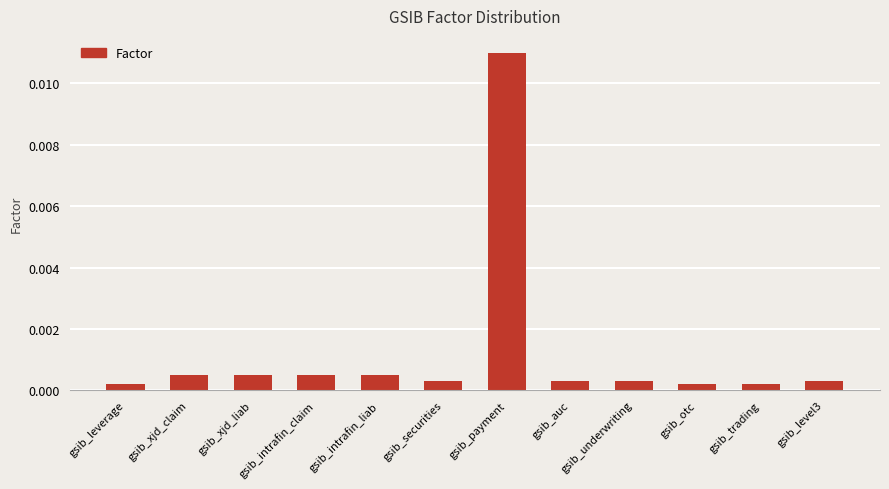

At which category does the chart reach its peak across all series?

gsib_payment